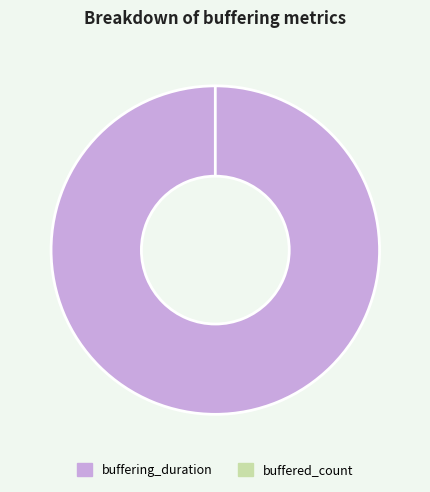

The buffered_count slice represents 0% of the pie. True or false?

True